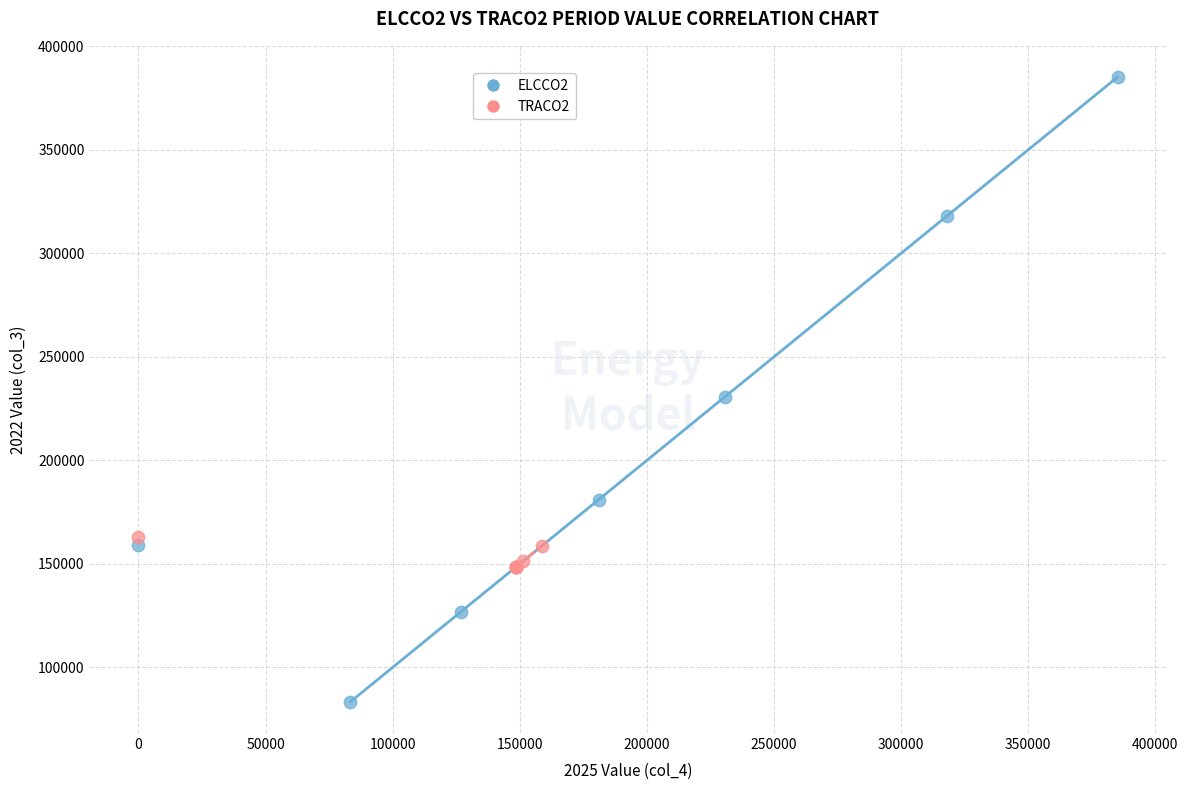

Which series reaches the maximum Y coordinate?

ELCCO2